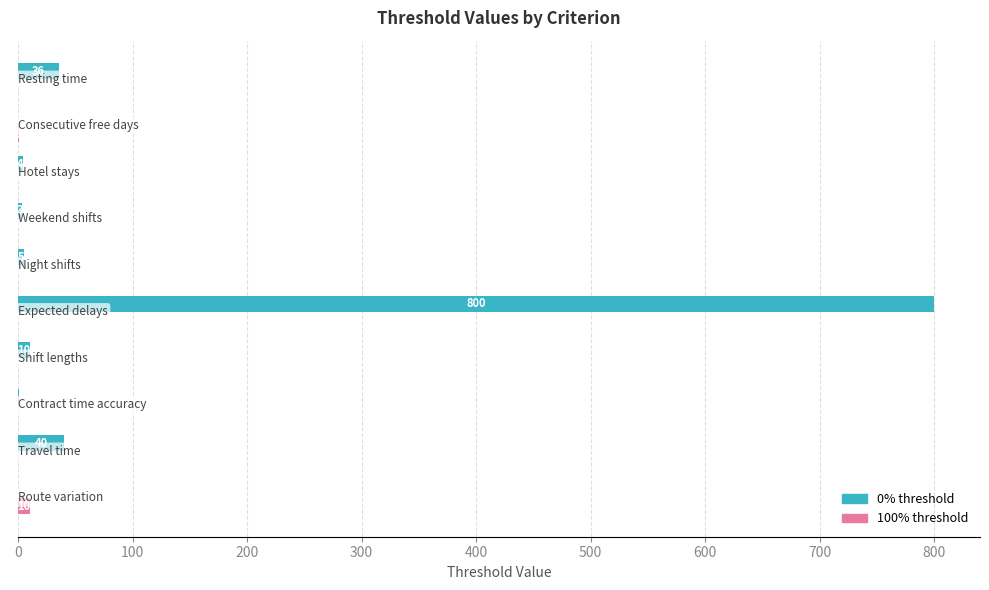

What is the maximum value shown in the chart?

800.0